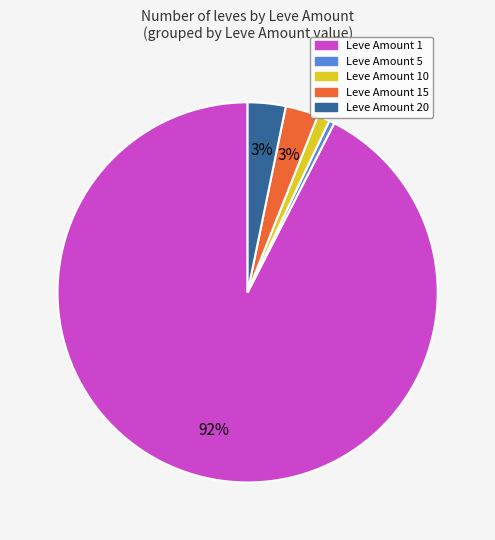

Is there any slice that represents more than half of the pie?

Yes